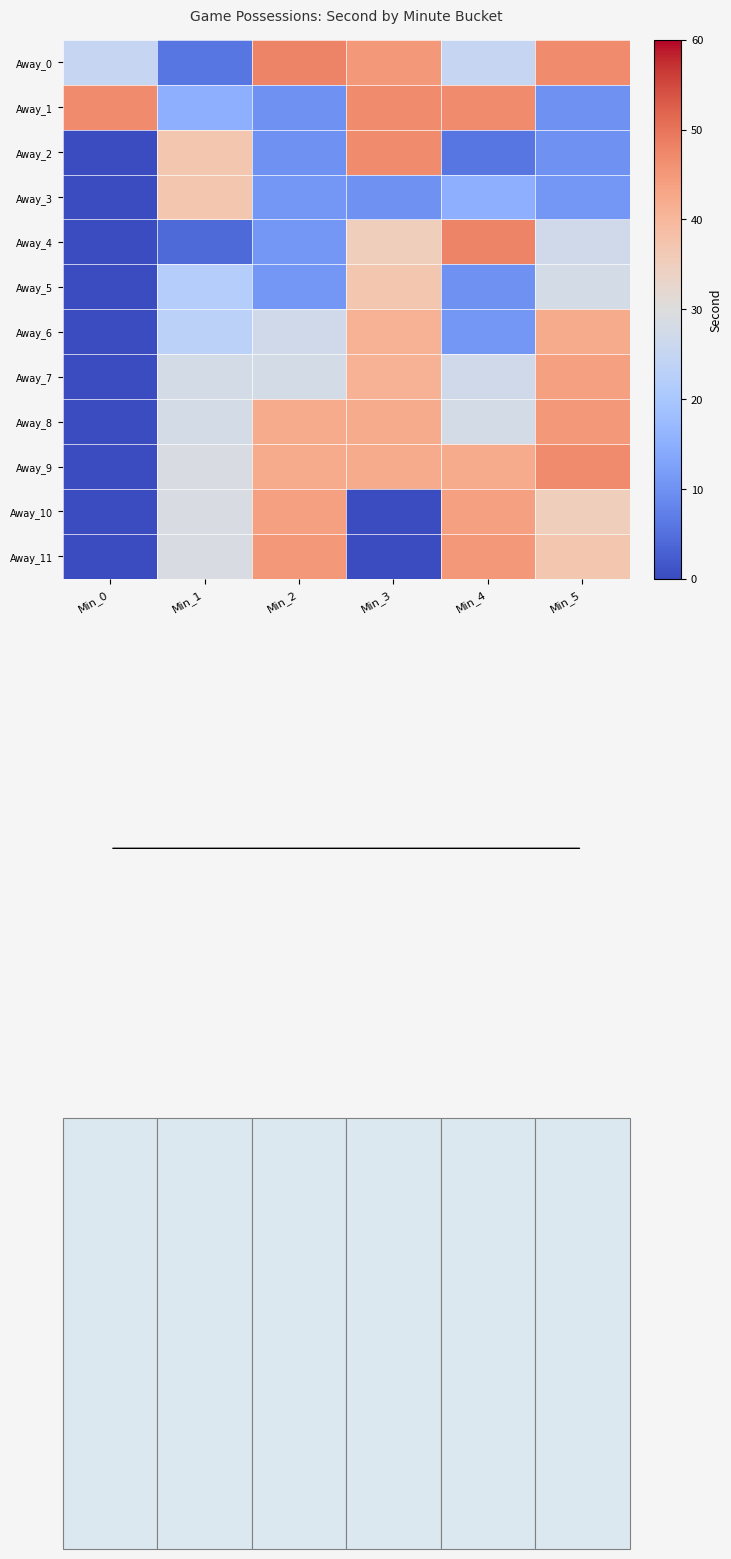

What is the total value across all series at Min_1?

287